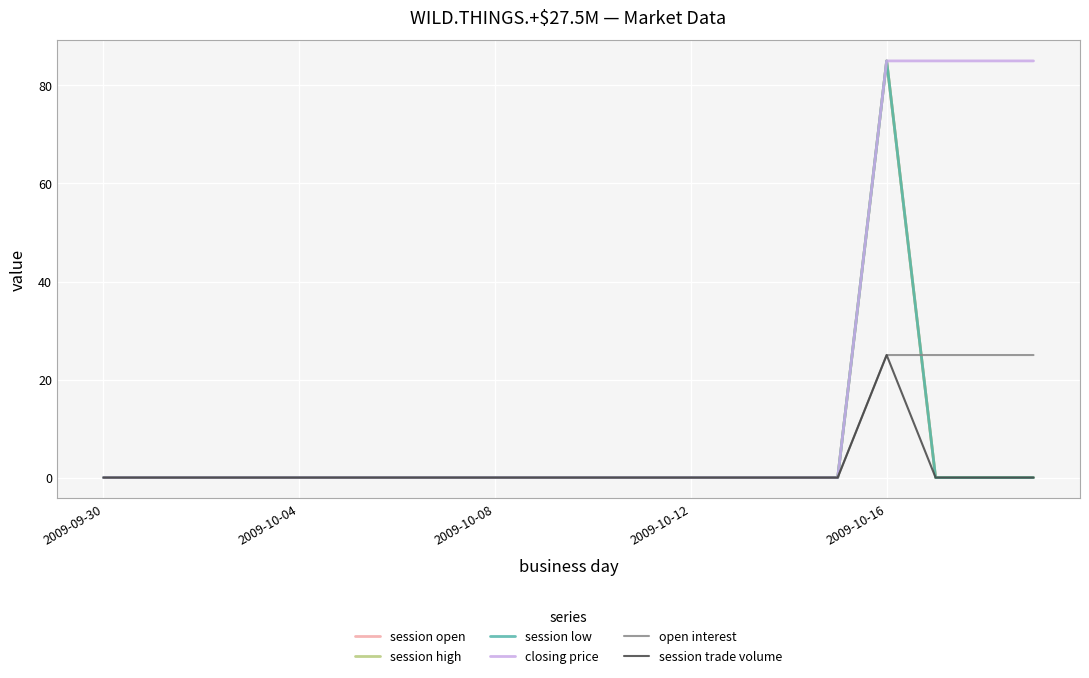

True or false: session low and session trade volume cross at least once.

False